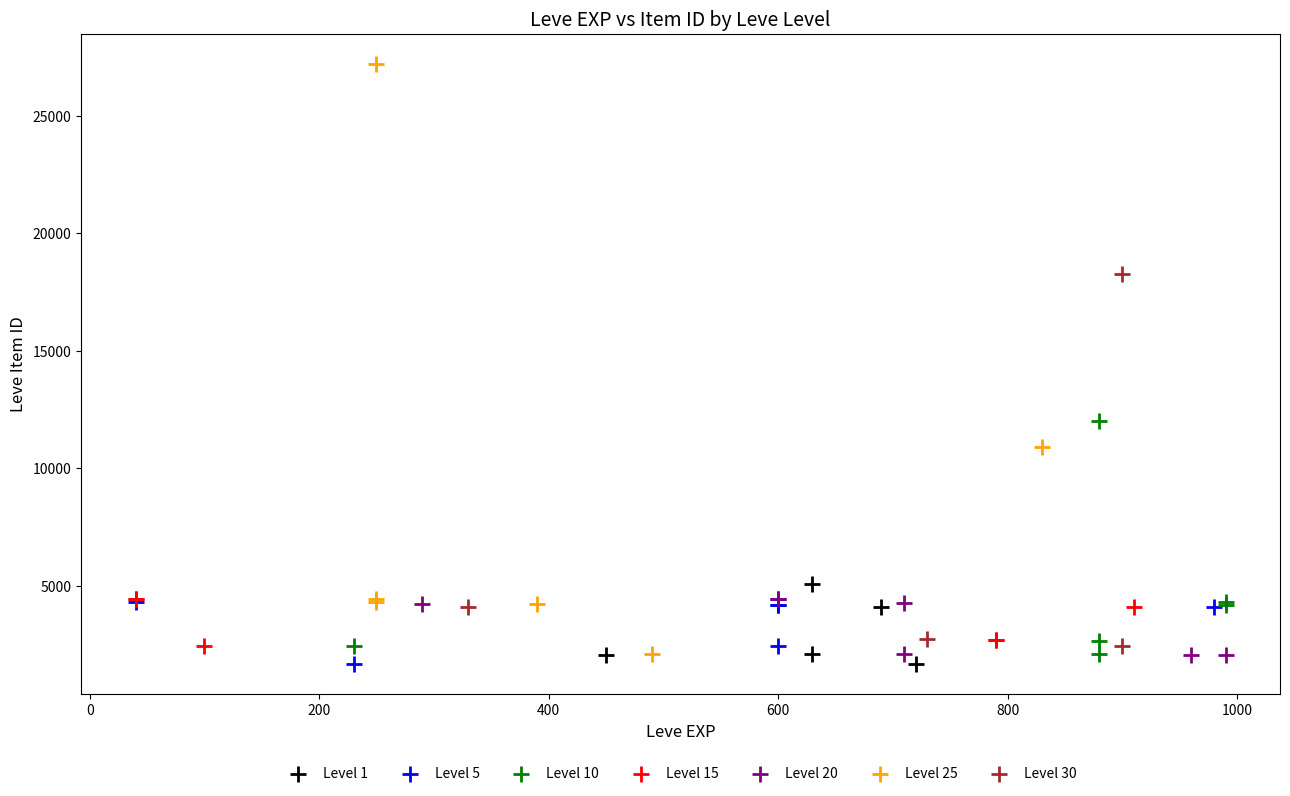

Which series has the largest Y range (max minus min)?

Level 25